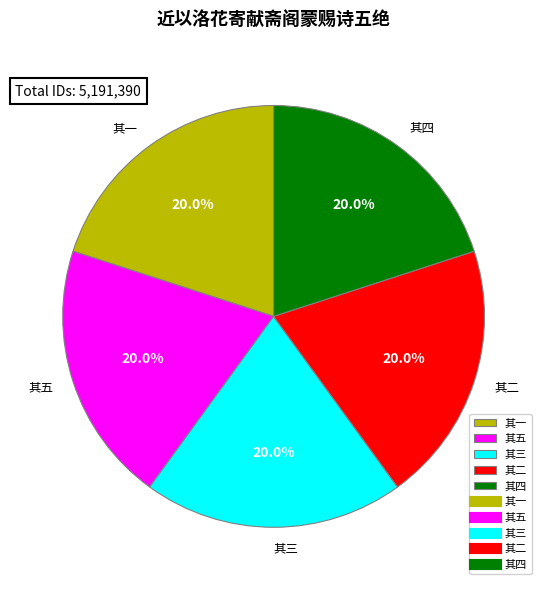

True or false: 其四 accounts for 12% of the total.

False